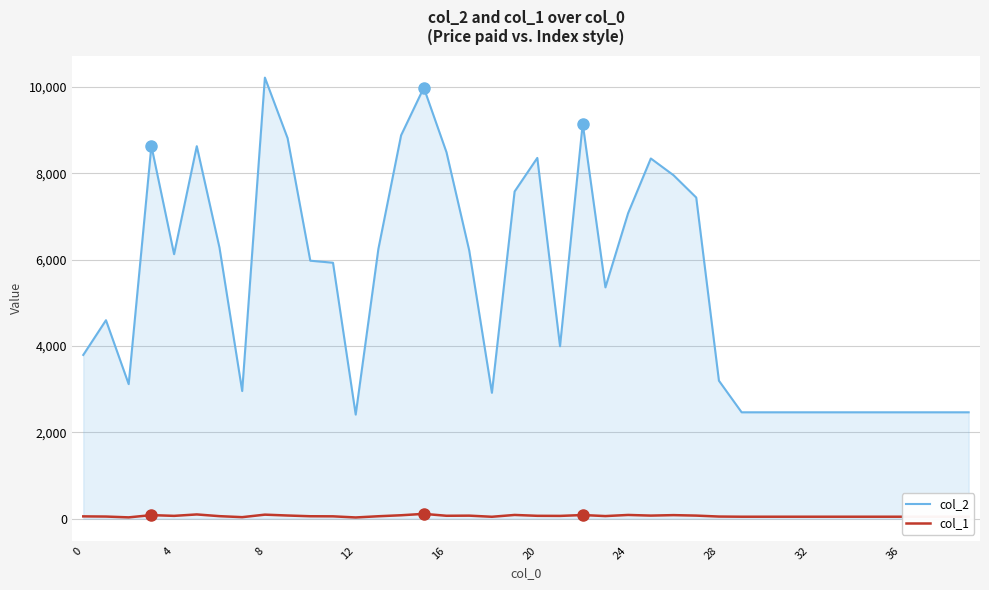

List the series in order of their peak value, lowest first.

col_1, col_2